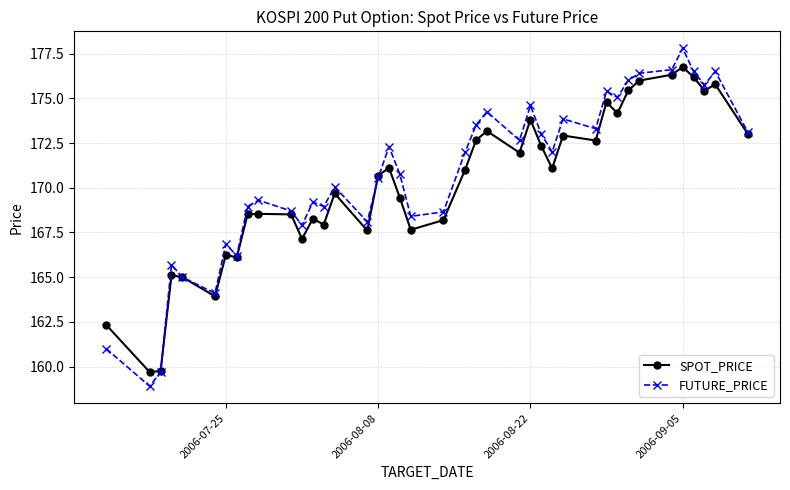

Which series has the widest spread of values?

FUTURE_PRICE